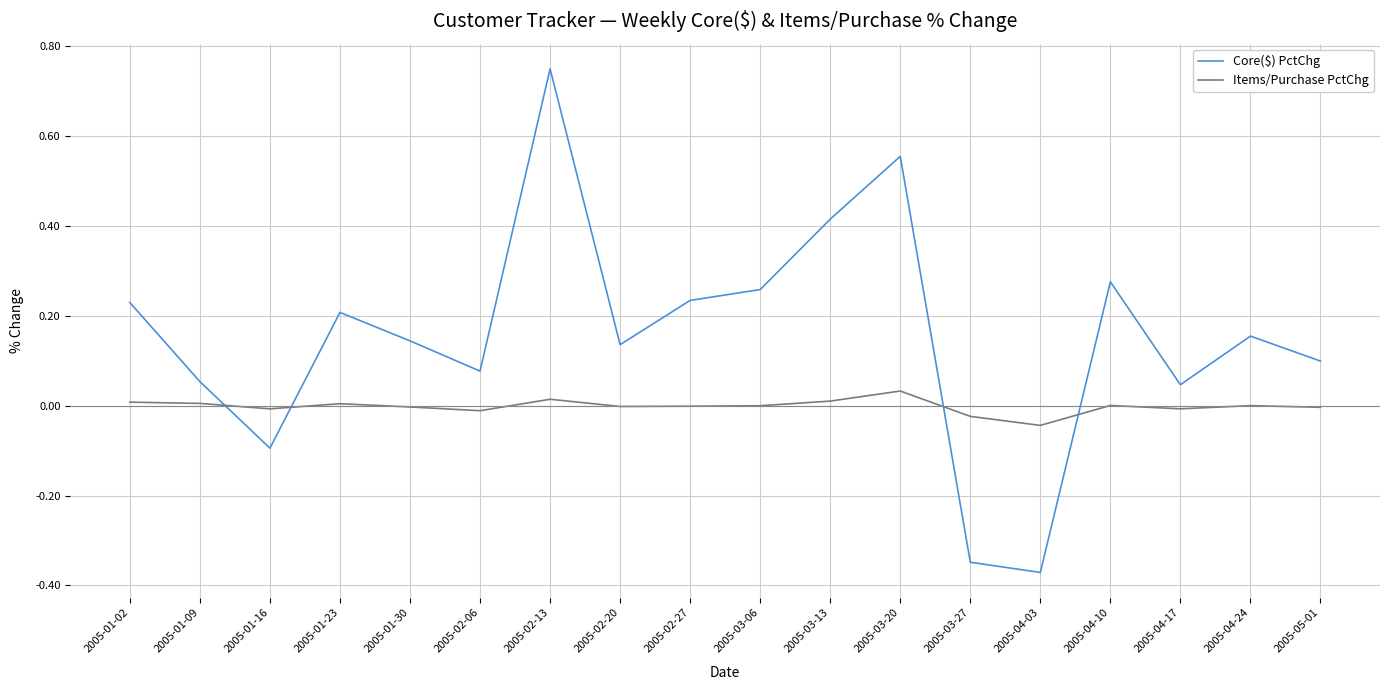

What are all the series names shown in the legend?

Core($) PctChg, Items/Purchase PctChg